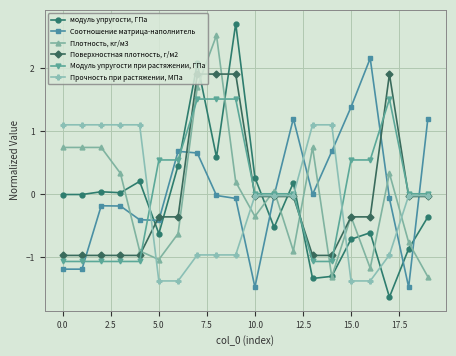

After their last crossing, which series has the higher values: Плотность, кг/м3 or Модуль упругости при растяжении, ГПа?

Модуль упругости при растяжении, ГПа